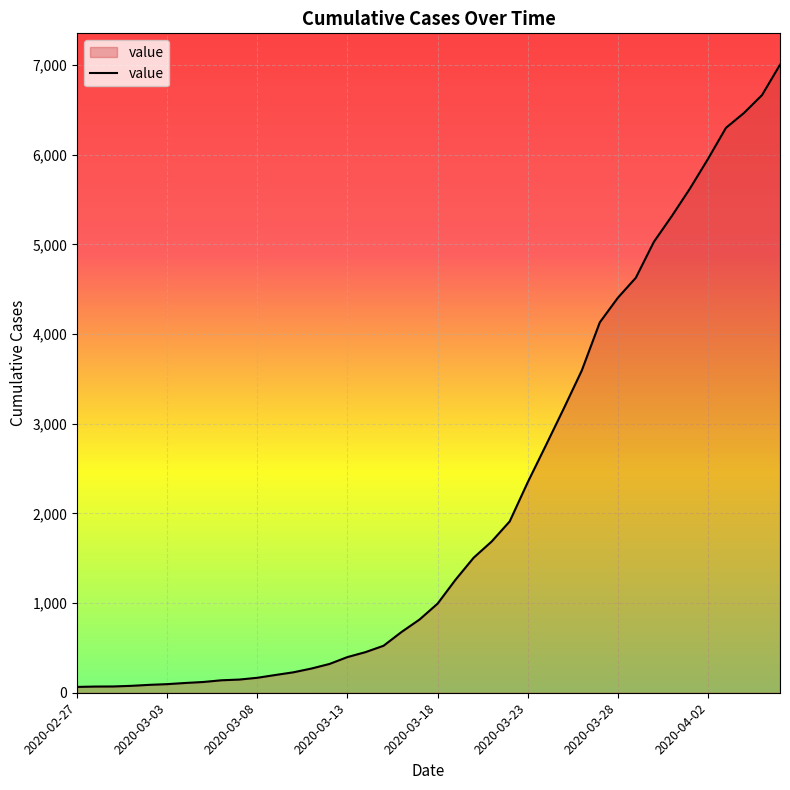

How many values are below 994?

20